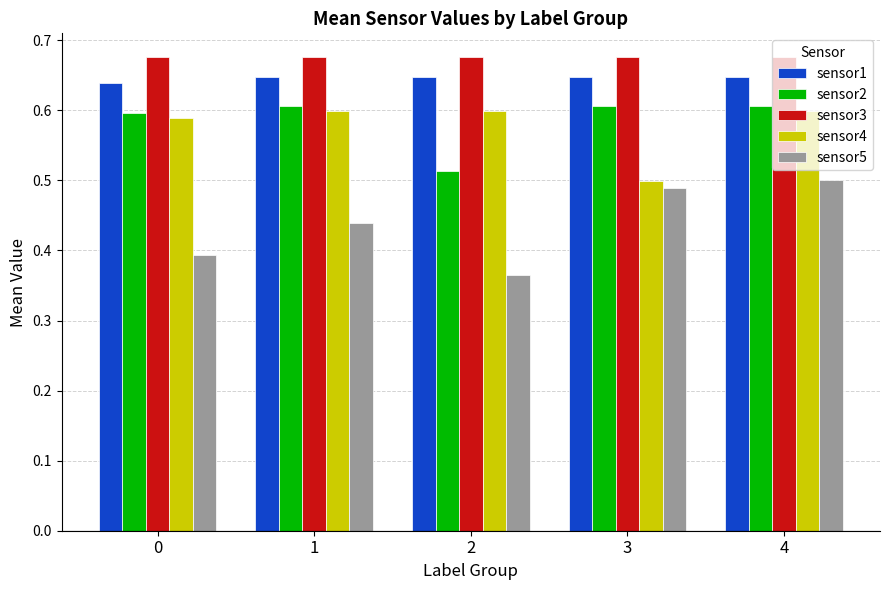

What are all the series names shown in the legend?

sensor1, sensor2, sensor3, sensor4, sensor5